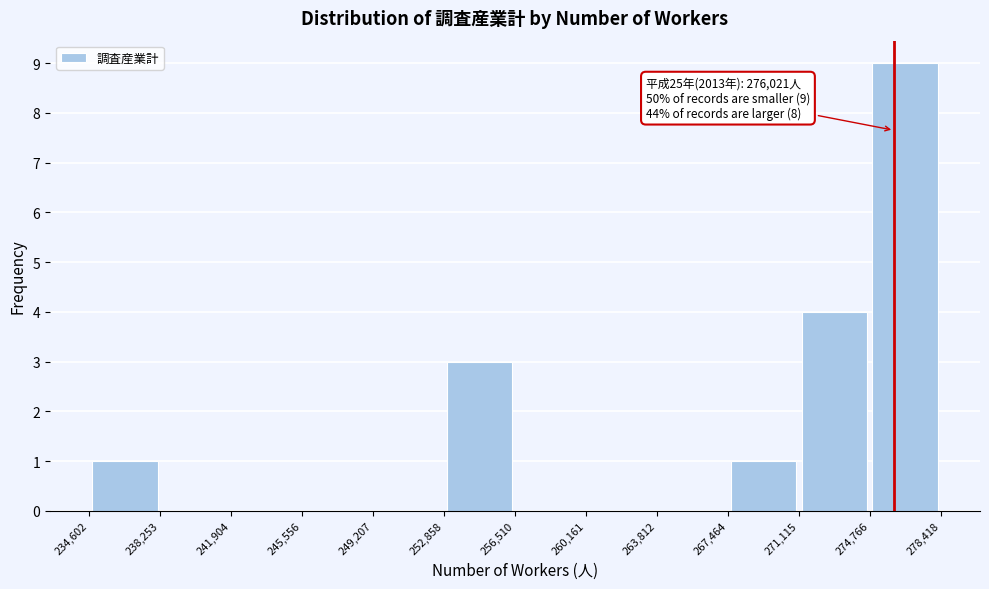

Which range on the x-axis has the tallest bar?

274,766 to 278,418